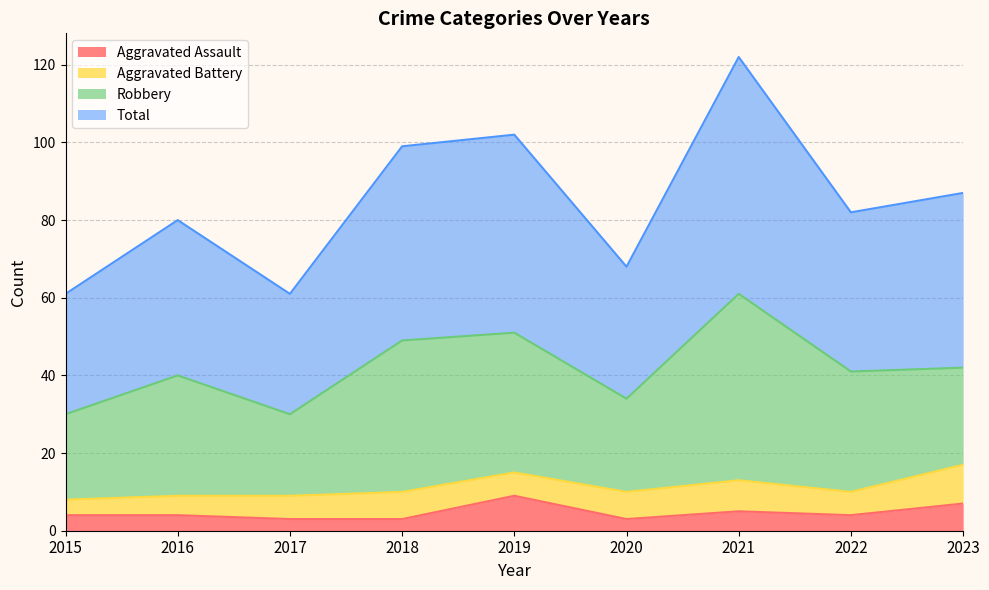

What is the value of the Aggravated Assault point at the 3rd from the left?

3